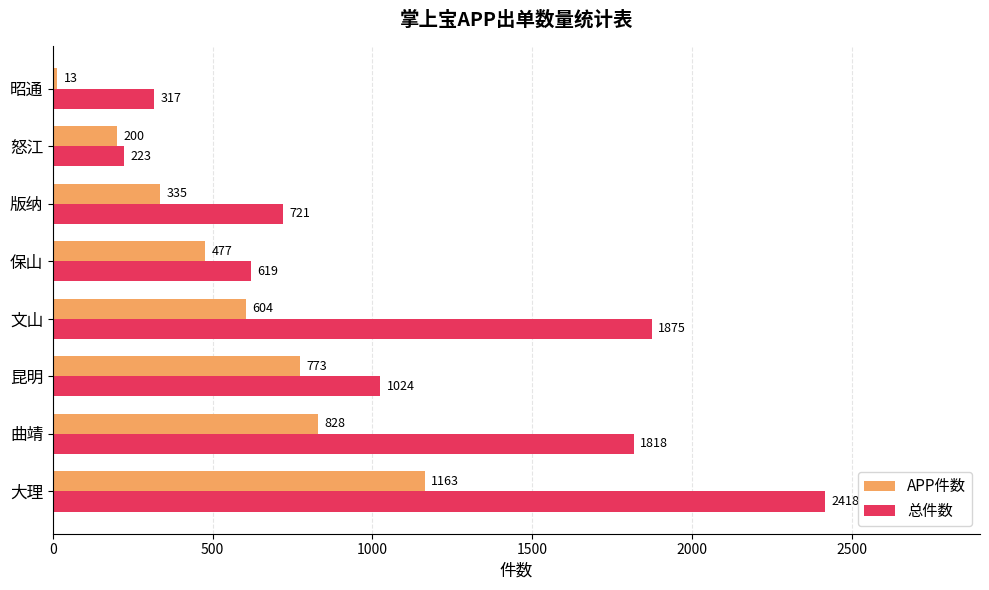

List the series in order of their peak value, lowest first.

APP件数, 总件数